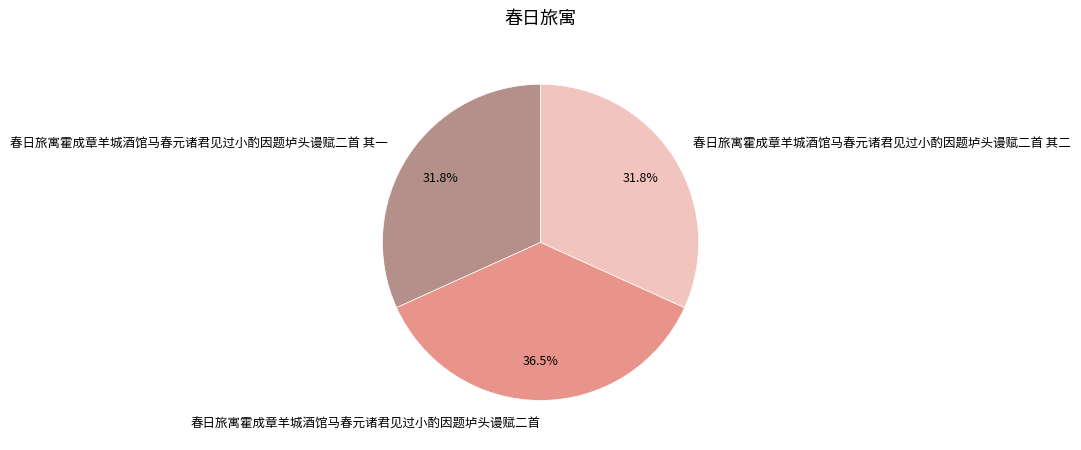

Is it true that 春日旅寓霍成章羊城酒馆马春元诸君见过小酌因题垆头谩赋二首 其二 is 32% of the pie?

True